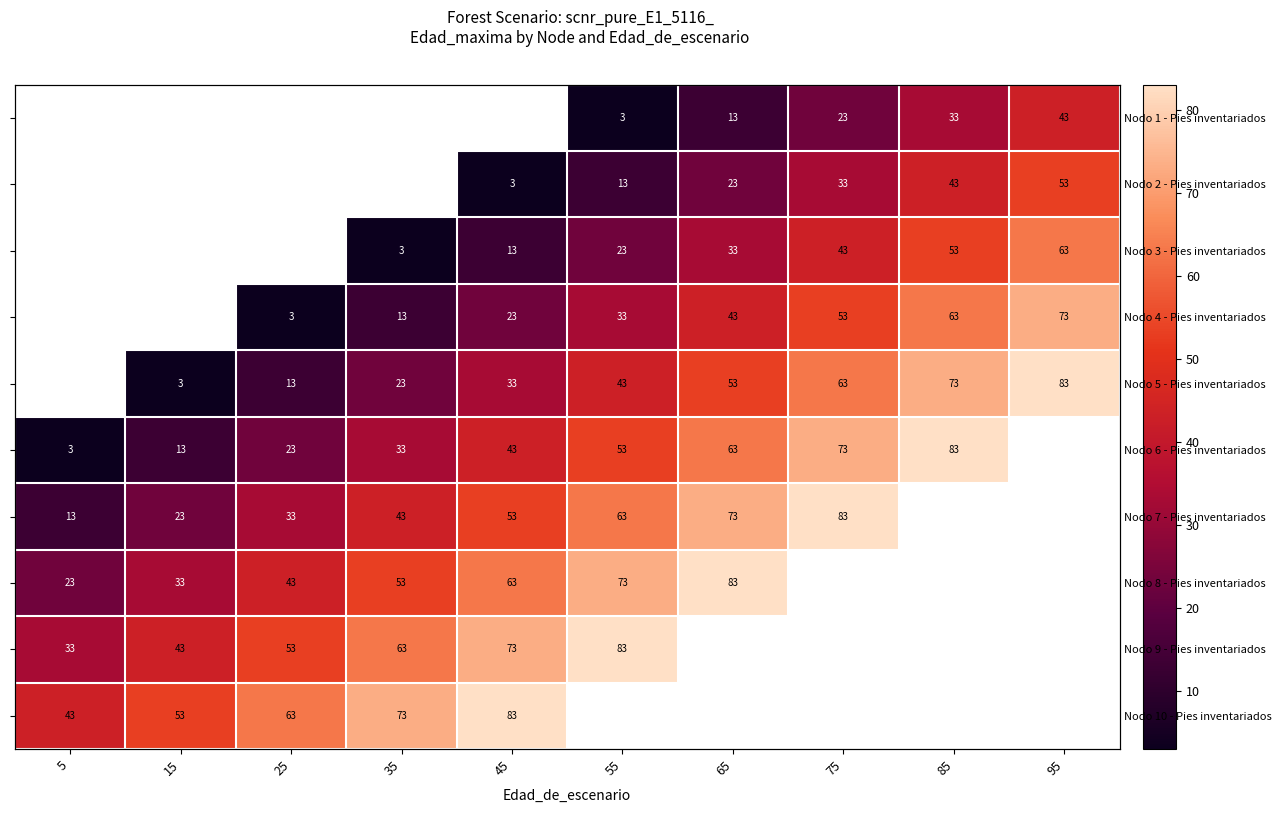

Which has a higher value, 25 or 55?

55